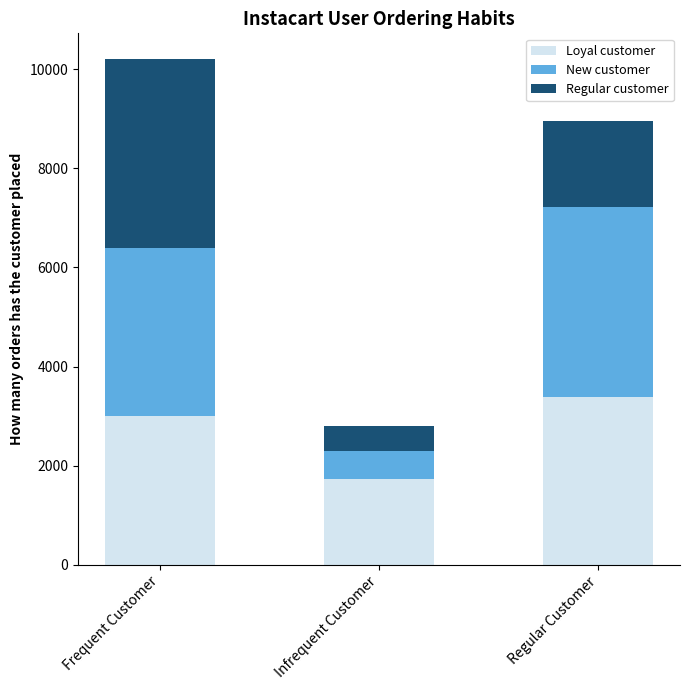

What is the average value of the Loyal customer series?

2704